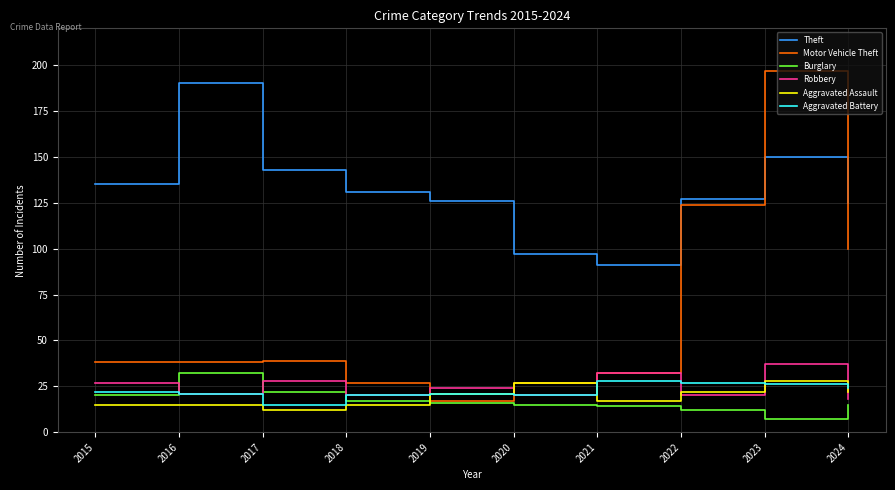

How many lines are shown in the chart?

6